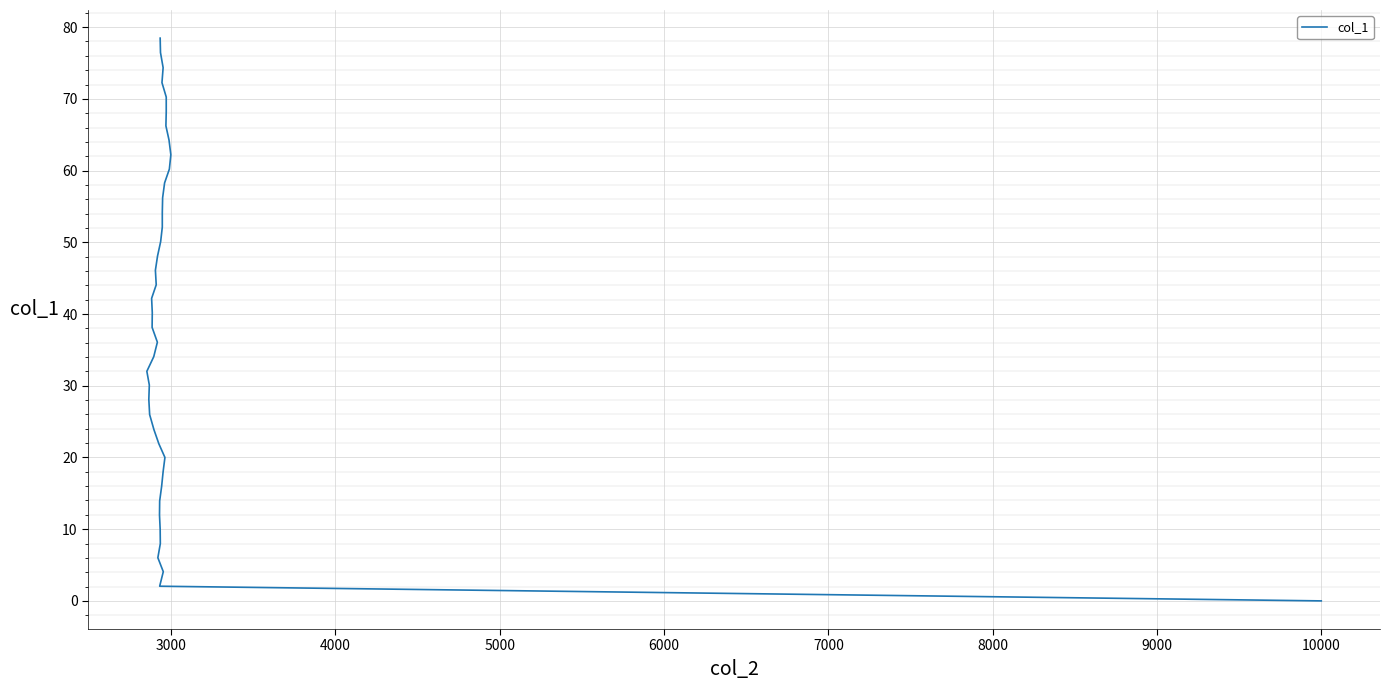

Does the chart display data point markers on the line(s)?

No